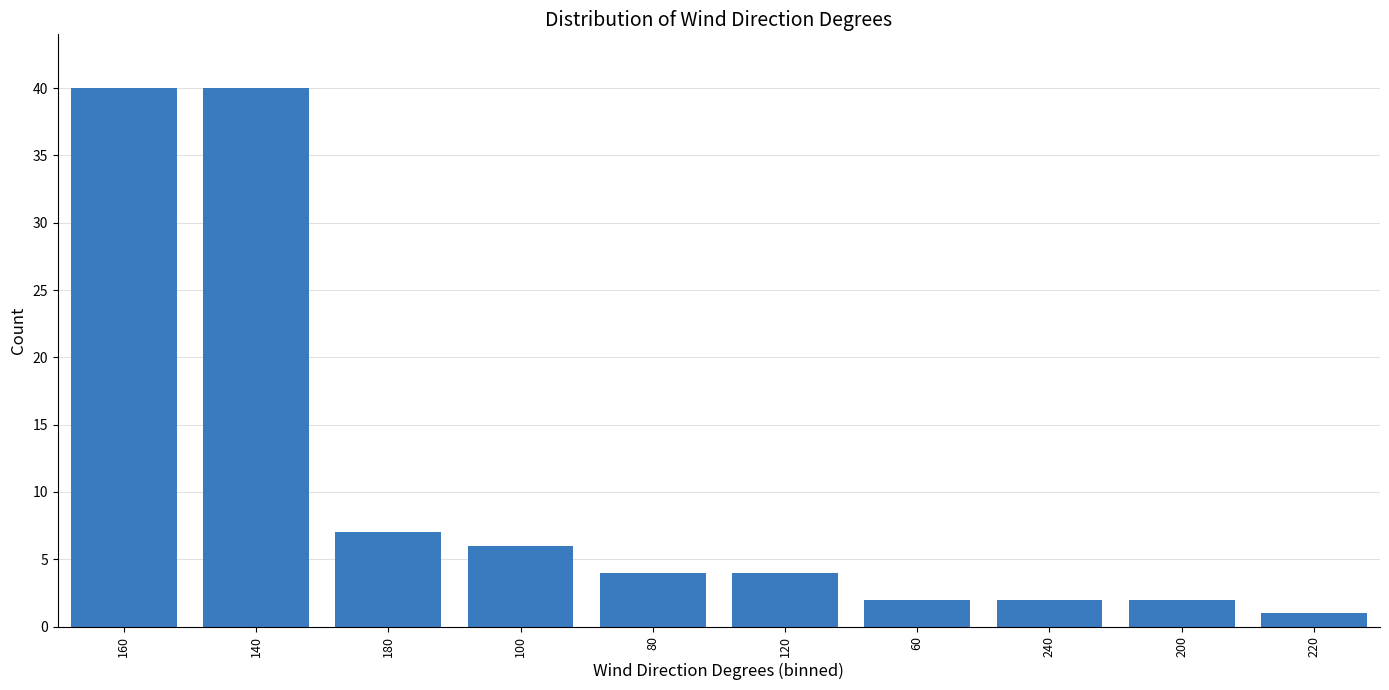

Does the chart contain stacked bars?

No